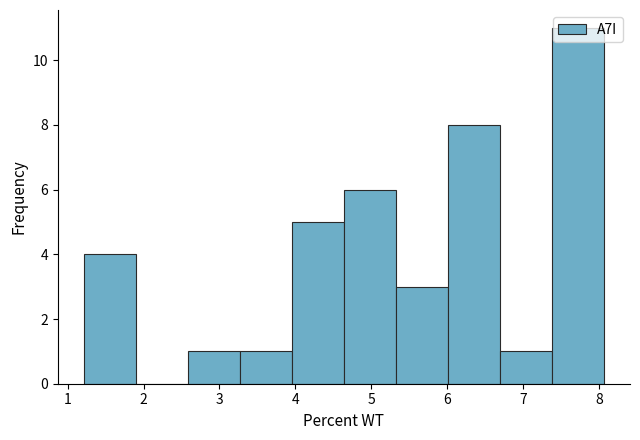

Reading left to right, list every bar in this chart as the range it spans on the x-axis followed by its height. Neither the bar edges nor the heights are printed on the chart, so give them approximately, as read against the axes.

1.2 to 1.9: 4
1.9 to 2.6: 0
2.6 to 3.3: 1
3.3 to 4.0: 1
4.0 to 4.6: 5
4.6 to 5.3: 6
5.3 to 6.0: 3
6.0 to 6.7: 8
6.7 to 7.4: 1
7.4 to 8.1: 11